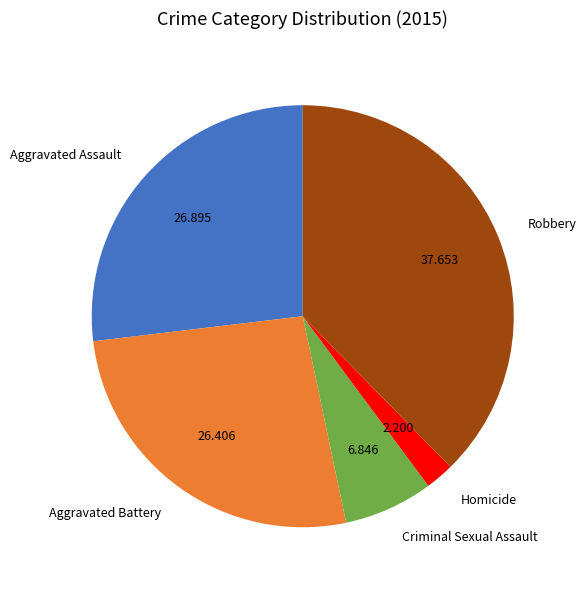

Which has a higher value, Homicide or Aggravated Assault?

Aggravated Assault